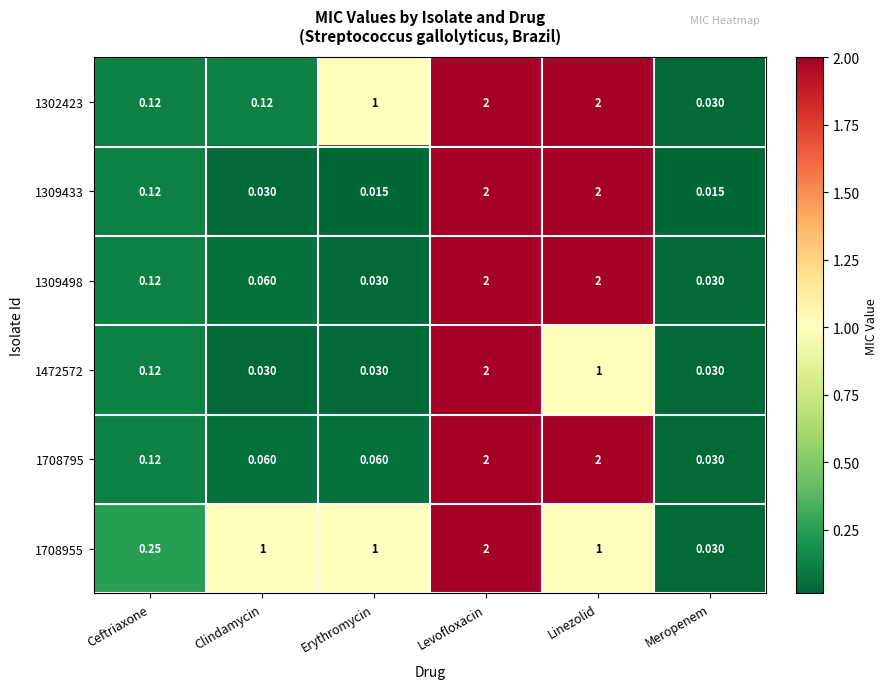

At which category is the sum across all series the highest?

Levofloxacin